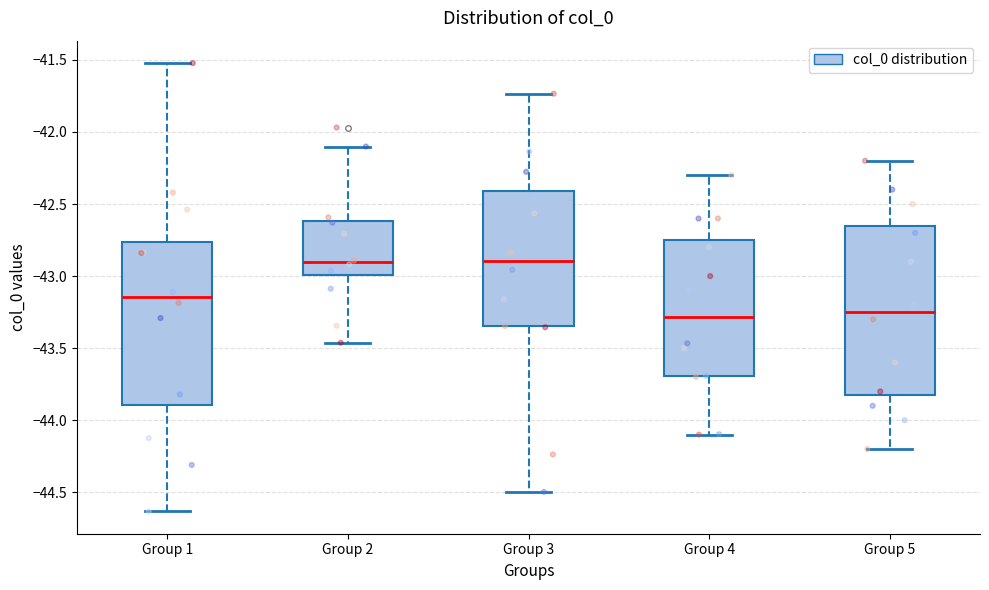

Where does the lower whisker of the box for Group 3 end on the y-axis? The values are not printed on the chart, so give them approximately, as read against the axis.

-44.50